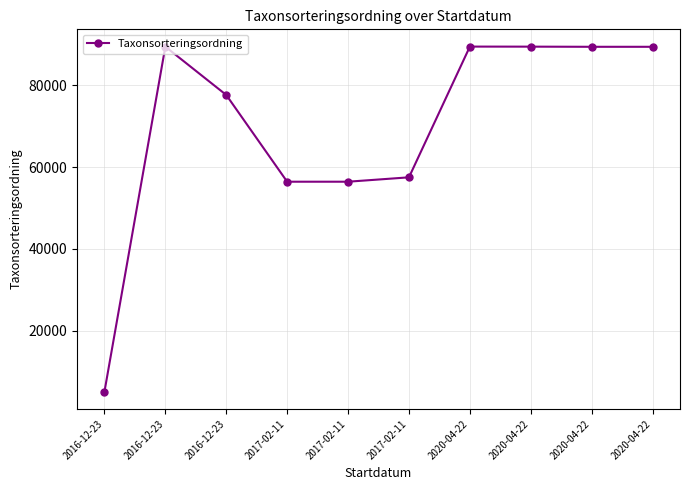

The chart shows a value of 89406 at 2020-04-22. True or false?

True